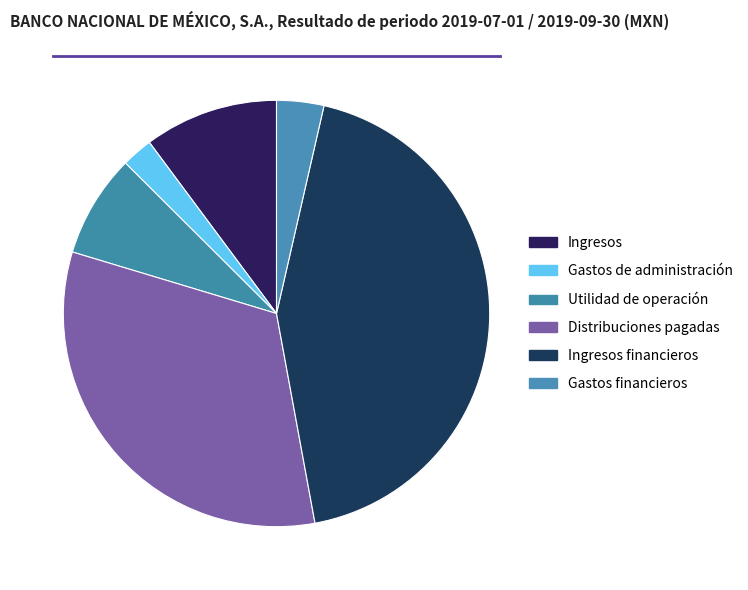

Rank the categories by value from highest to lowest.

Ingresos financieros, Distribuciones pagadas, Ingresos, Utilidad de operación, Gastos financieros, Gastos de administración